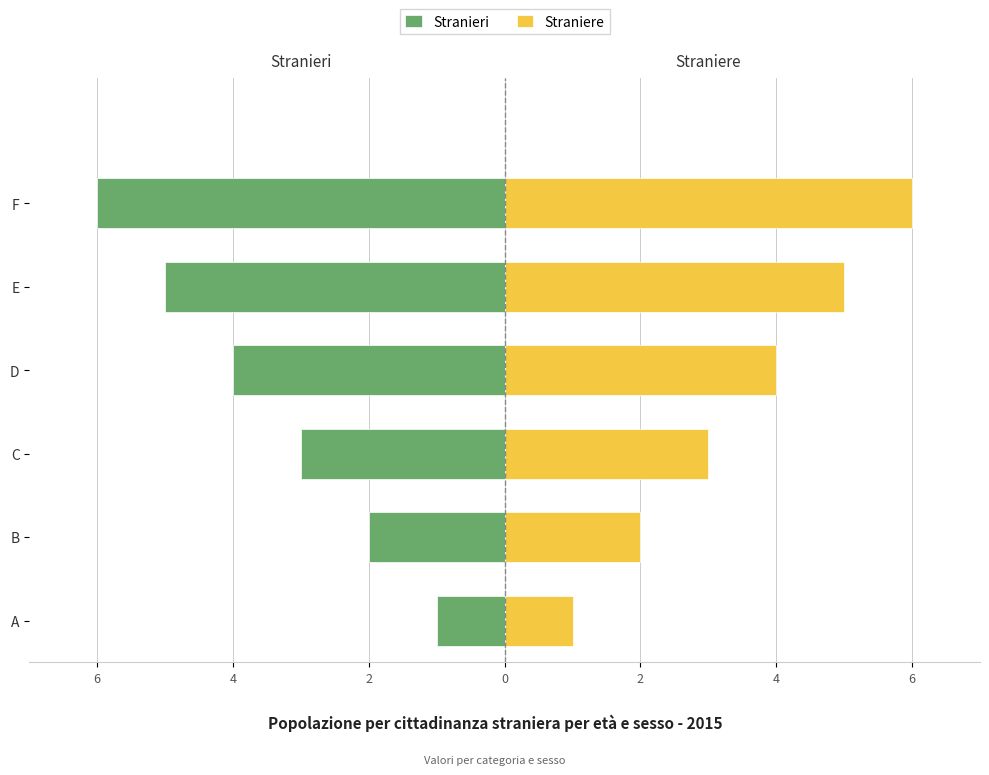

At D, list the series in order from largest to smallest.

Straniere, Stranieri